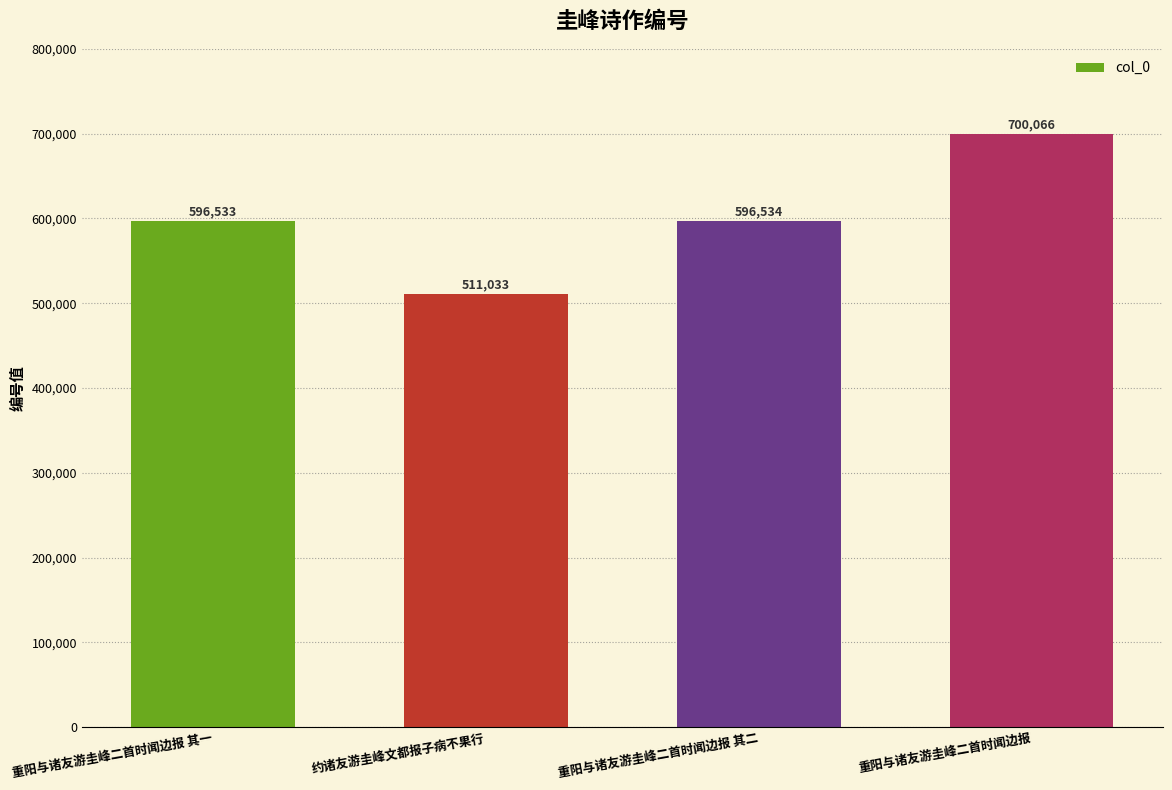

True or false: the data shows 998660 at 重阳与诸友游圭峰二首时闻边报 其二.

False